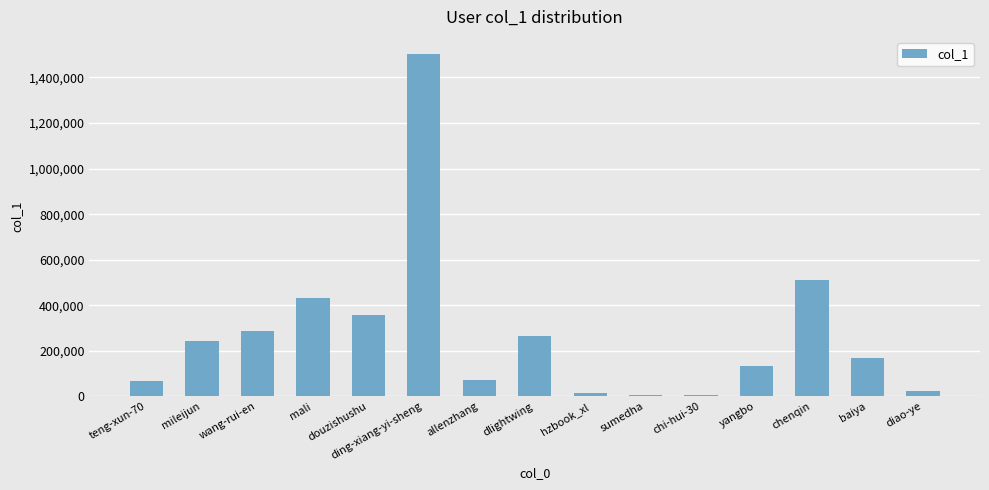

Which has a higher value, yangbo or hzbook_xl?

yangbo